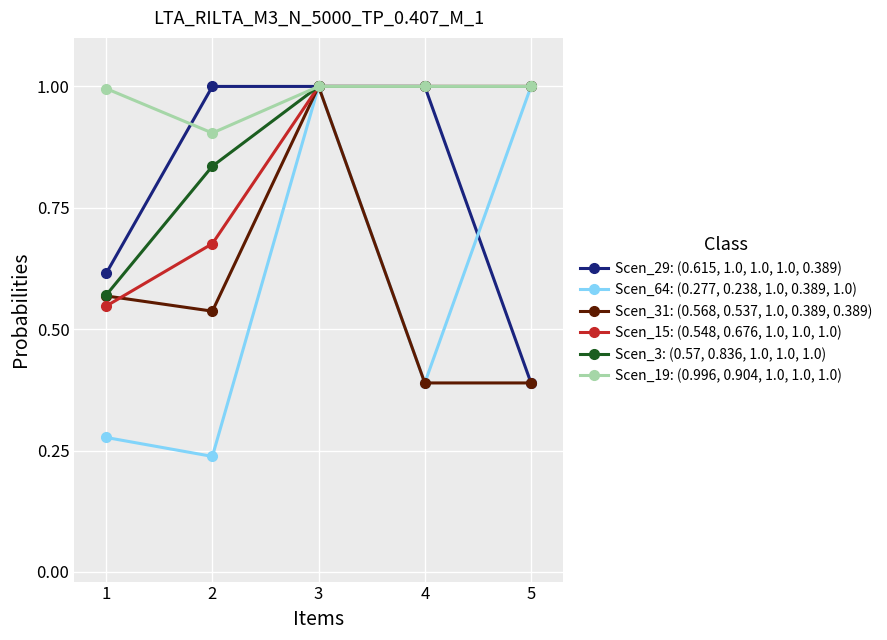

Where is Scen_29: (0.615, 1.0, 1.0, 1.0, 0.389) nearest to the value 0?

5